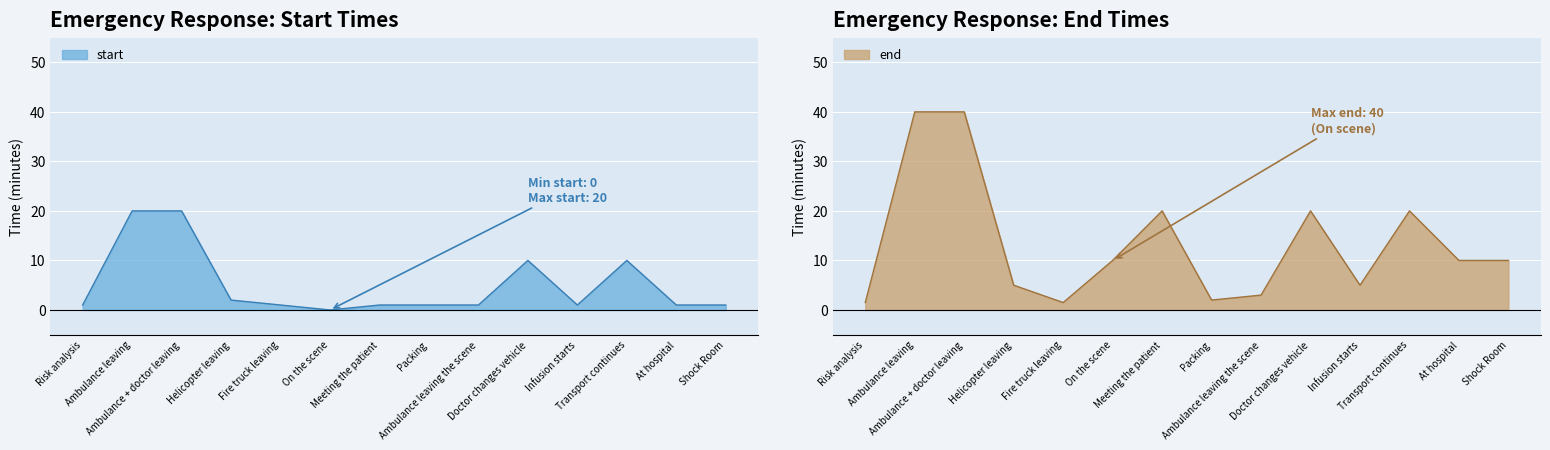

In start, how many points are lower than both neighbors (excluding endpoints)?

2